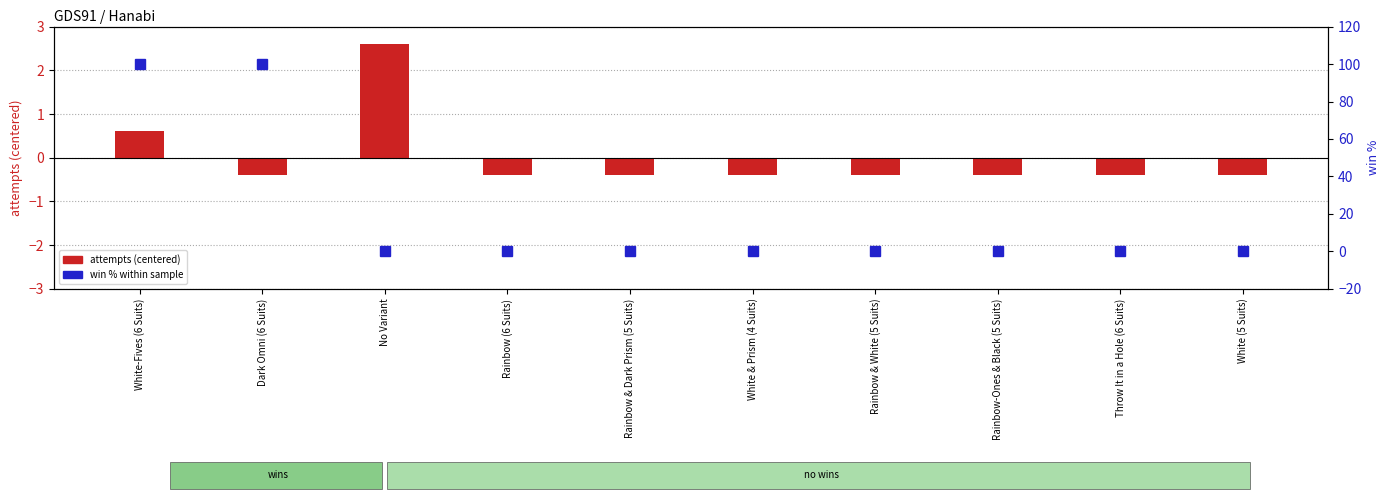

How many values in attempts (centered) are below zero?

8